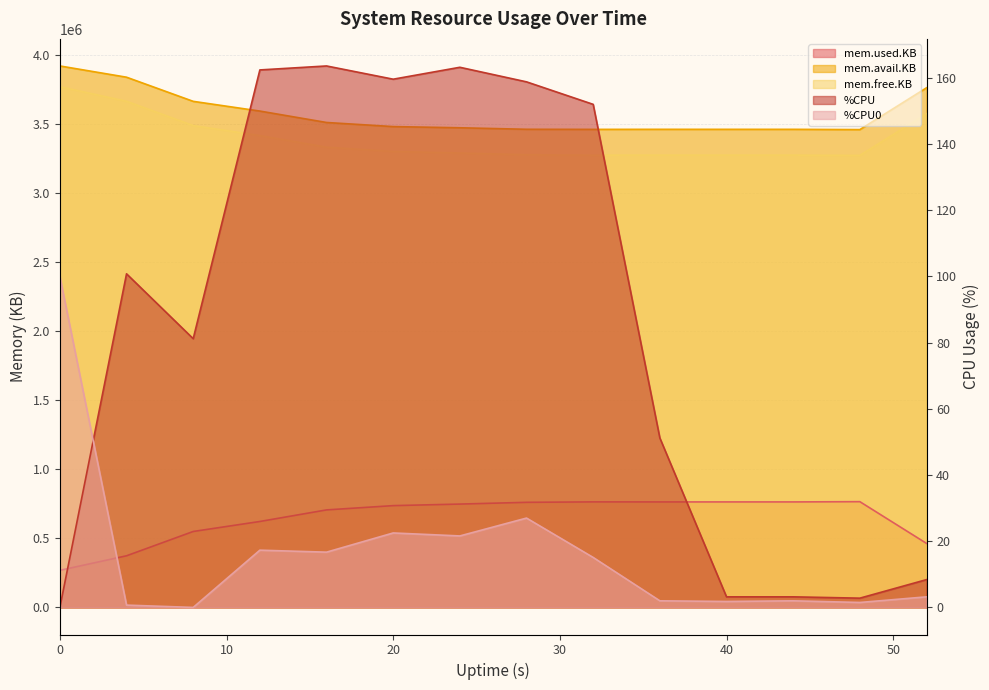

How many values in the %CPU series exceed 100?

7